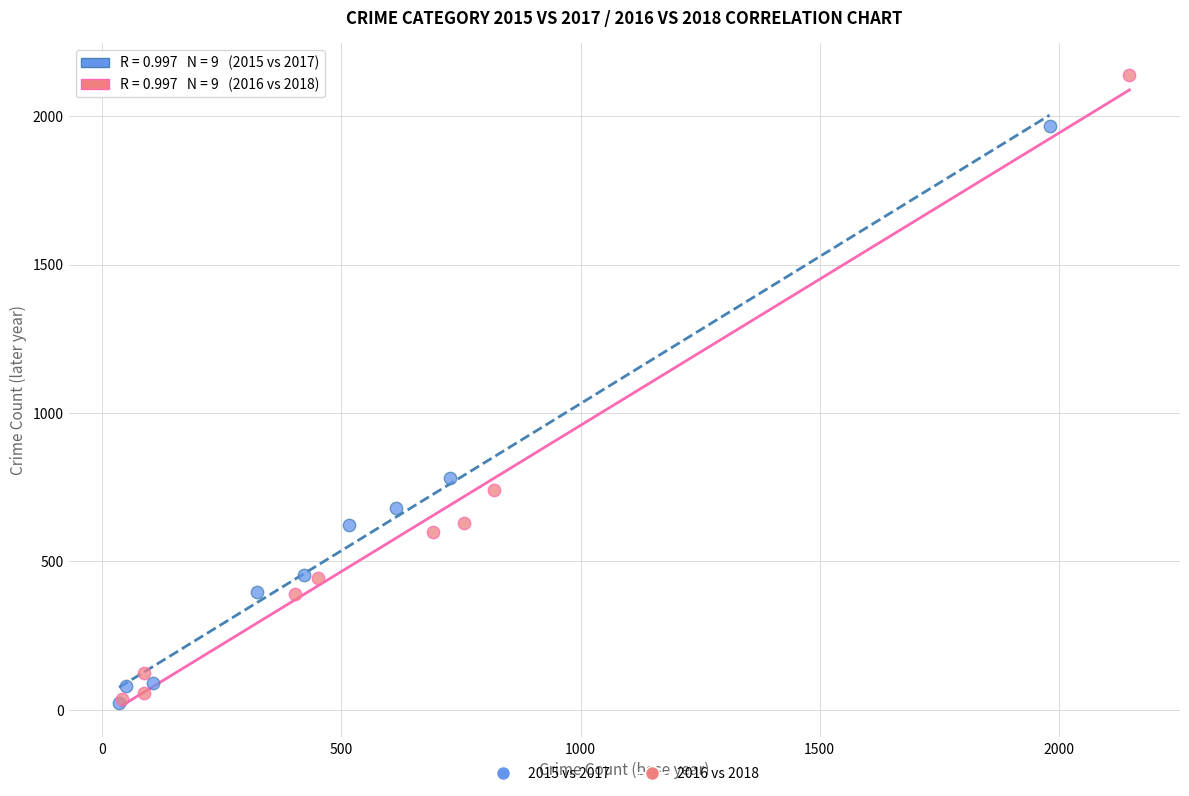

What are all the series names shown in the legend?

2015 vs 2017, 2016 vs 2018